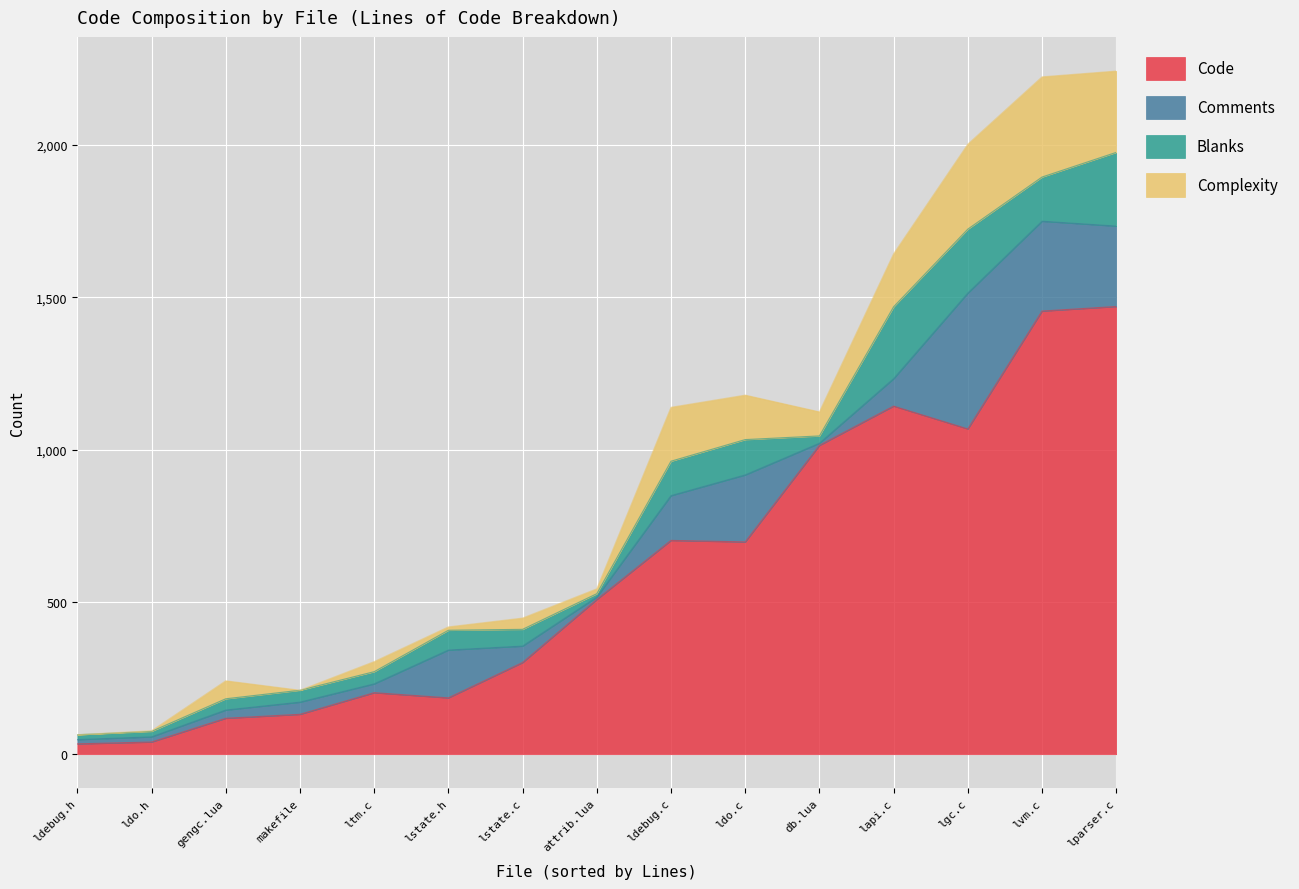

At makefile, list the series in order from largest to smallest.

Code, Comments, Blanks, Complexity